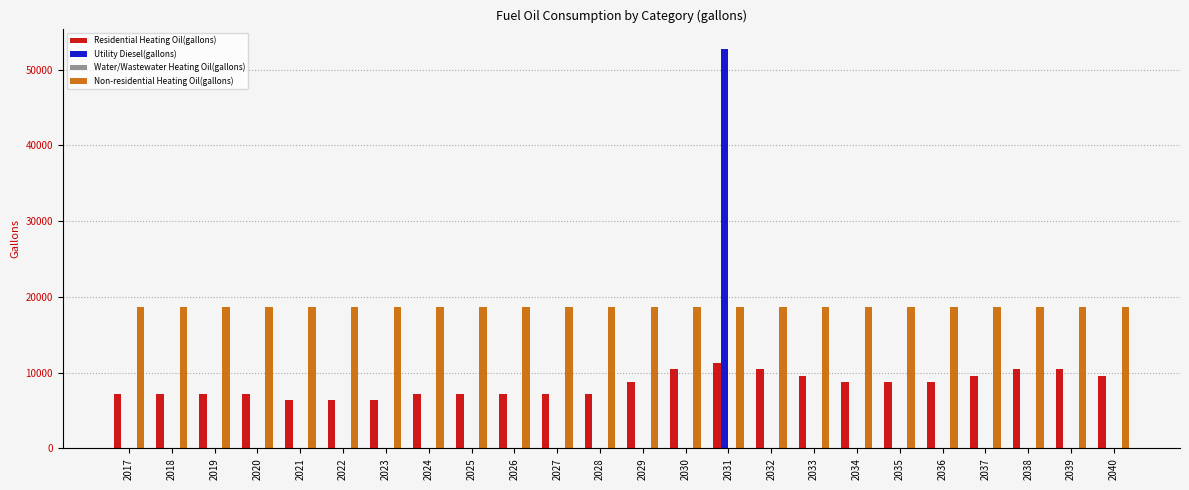

True or false: Utility Diesel(gallons) has a value of 0.0 at 2022.

True